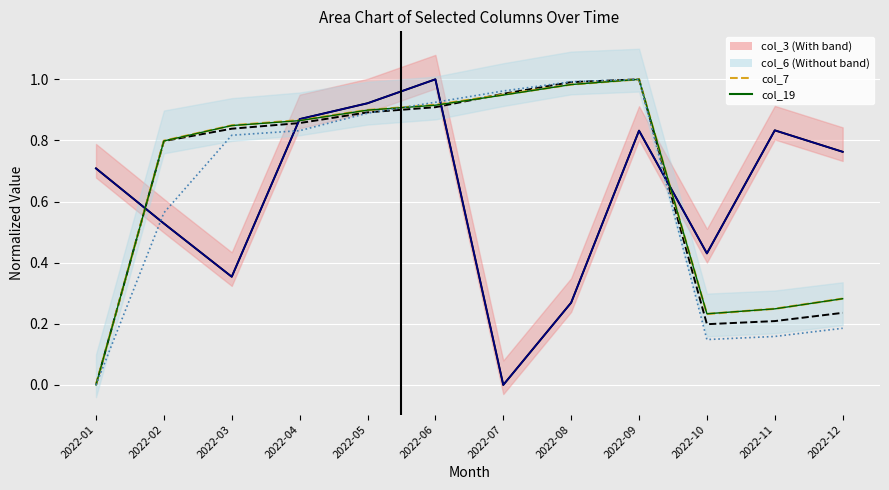

What is the difference between the maximum and minimum values in the col_19 series?

1.0